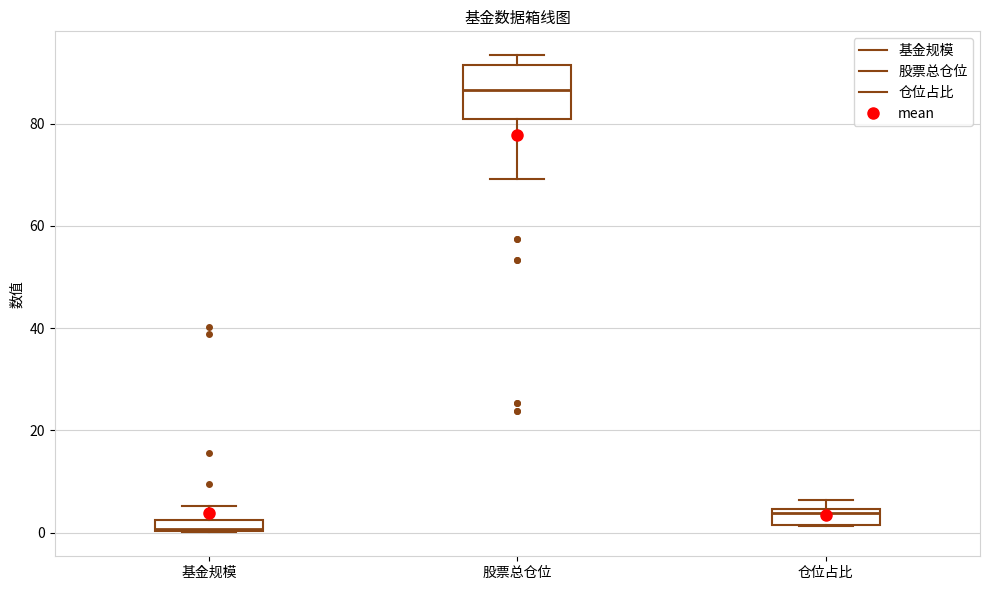

Where is the lower edge of the box for 基金规模 on the y-axis? The values are not printed on the chart, so give them approximately, as read against the axis.

0